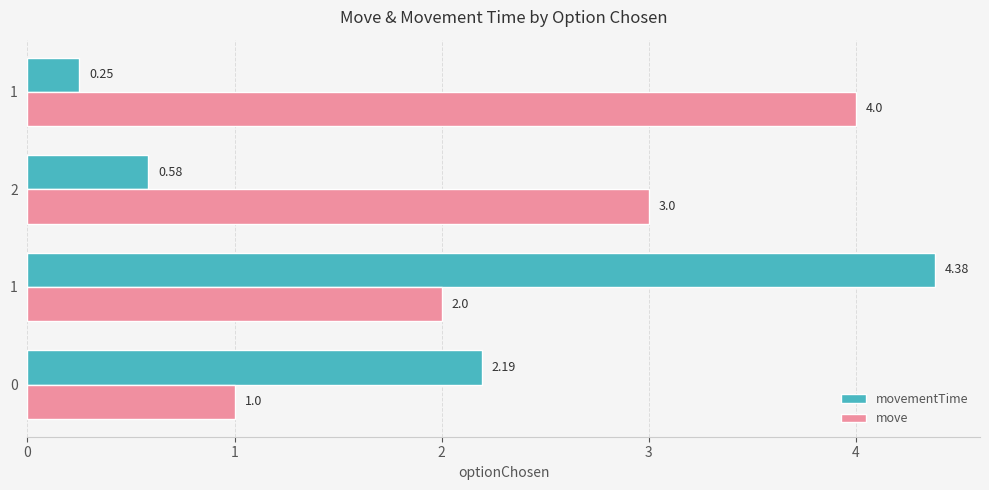

Which has a higher value, 2 or 1?

1